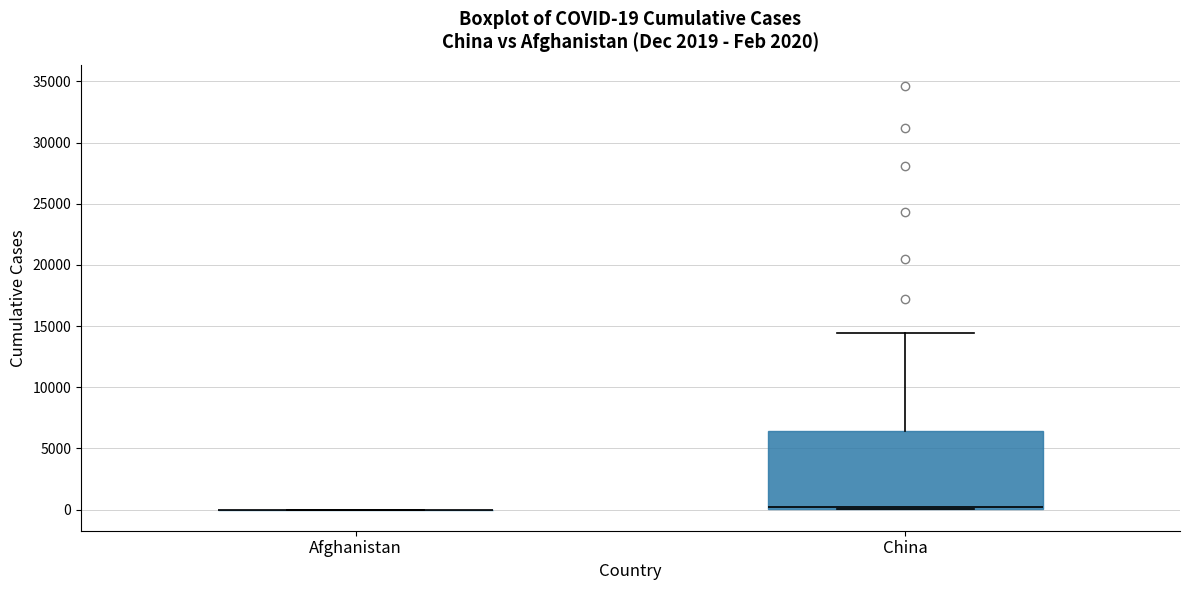

Comparing the boxes themselves (not the whiskers), which one is the tallest?

China